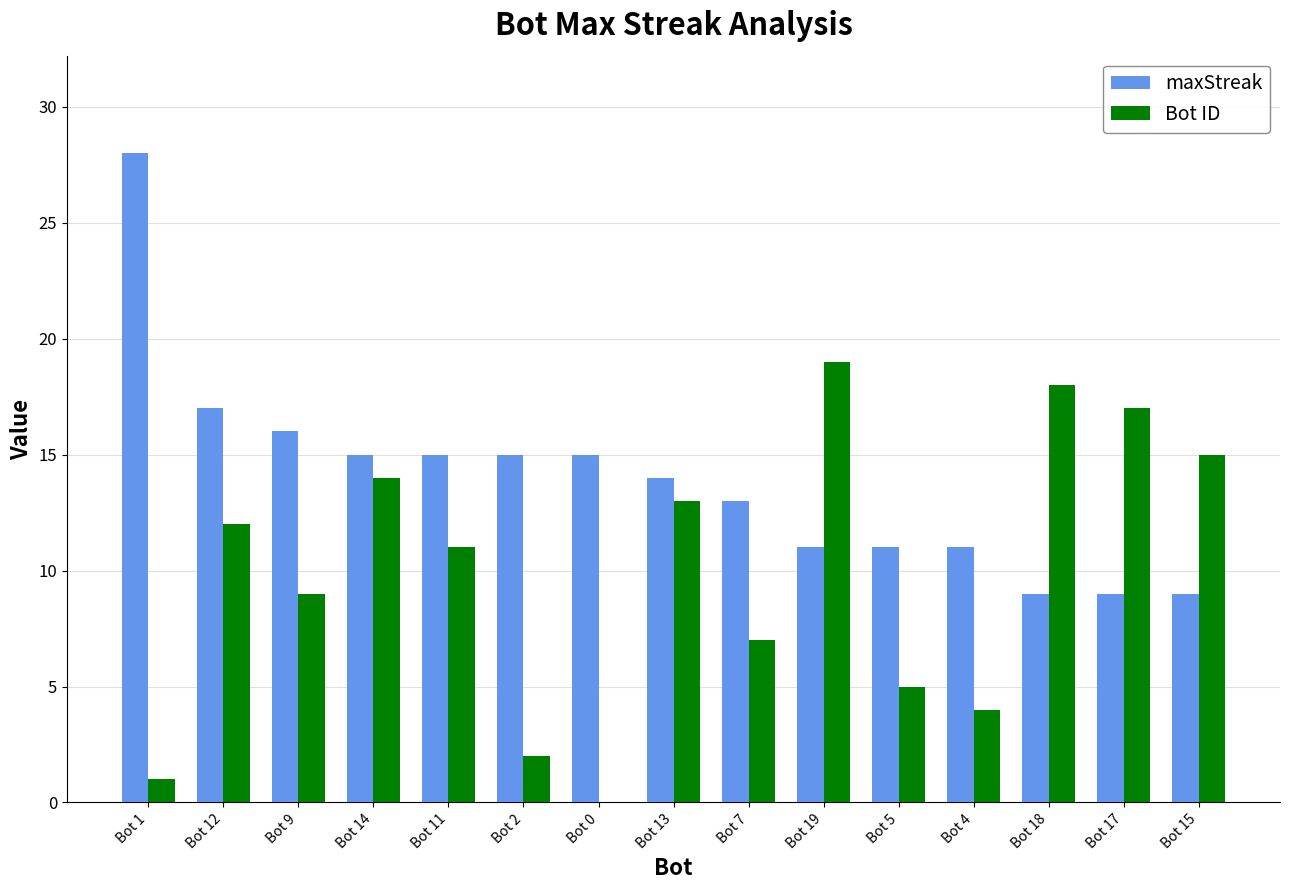

Which series has the largest total across all categories?

maxStreak